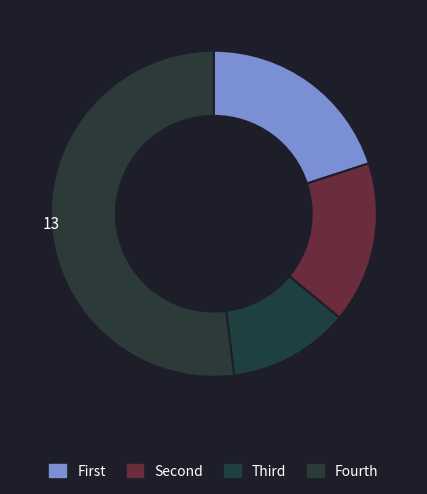

How many segments does this pie chart have?

4